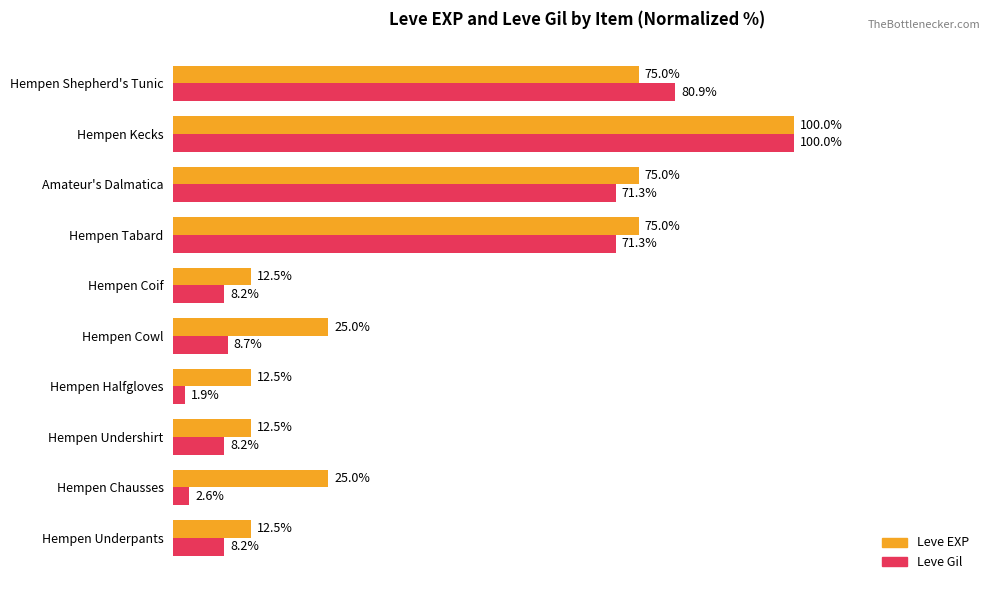

Which series has the largest total across all categories?

Leve EXP